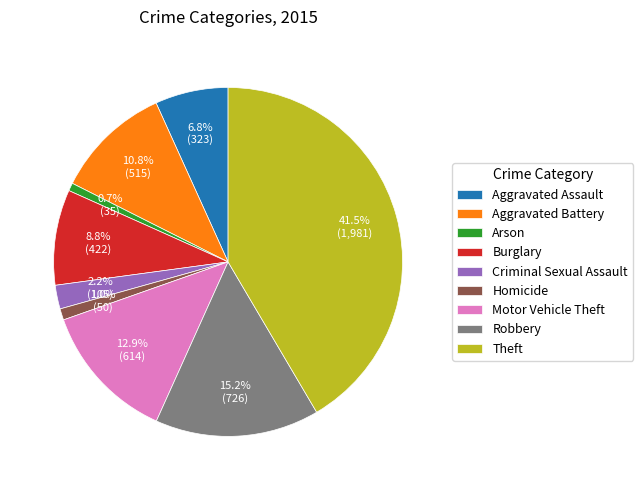

To the nearest percent, what is the difference between the largest and smallest slice percentages?

41%